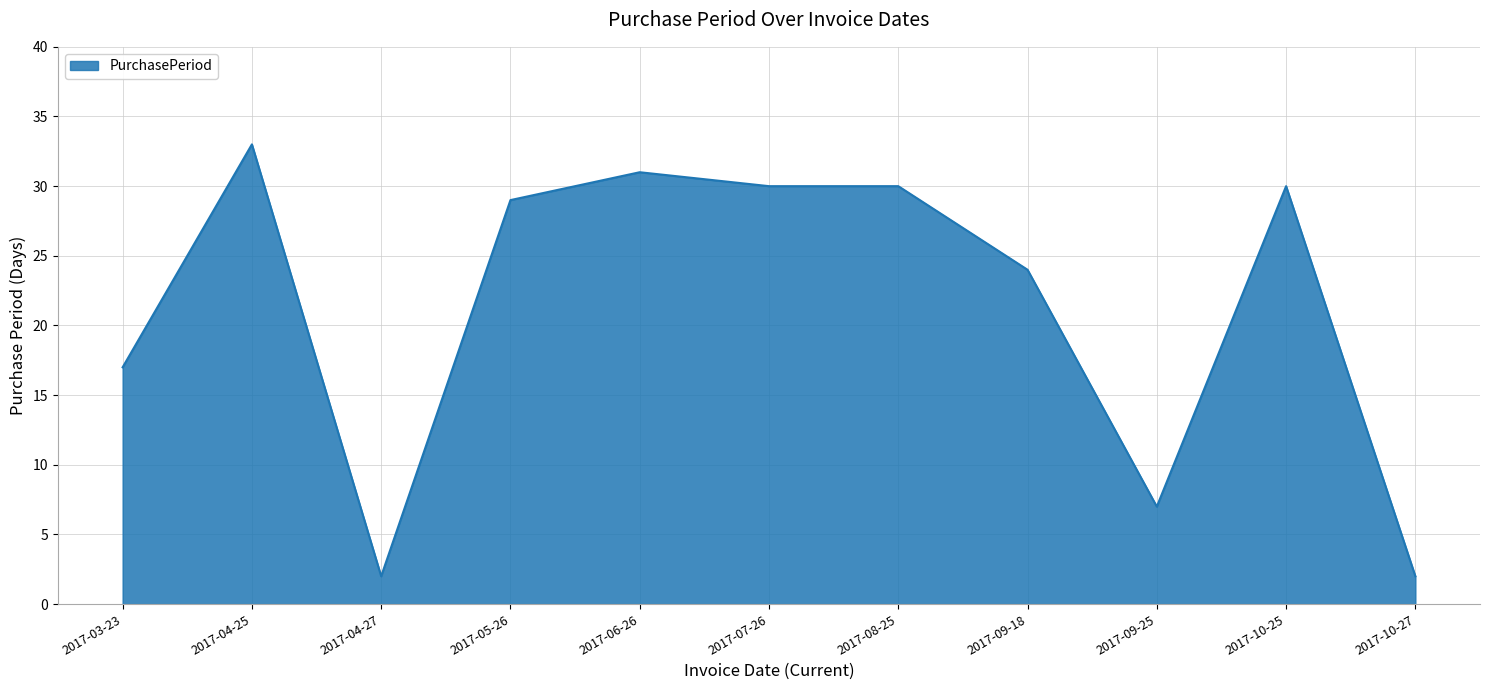

True or false: the data has more than 2 interior local peaks.

True